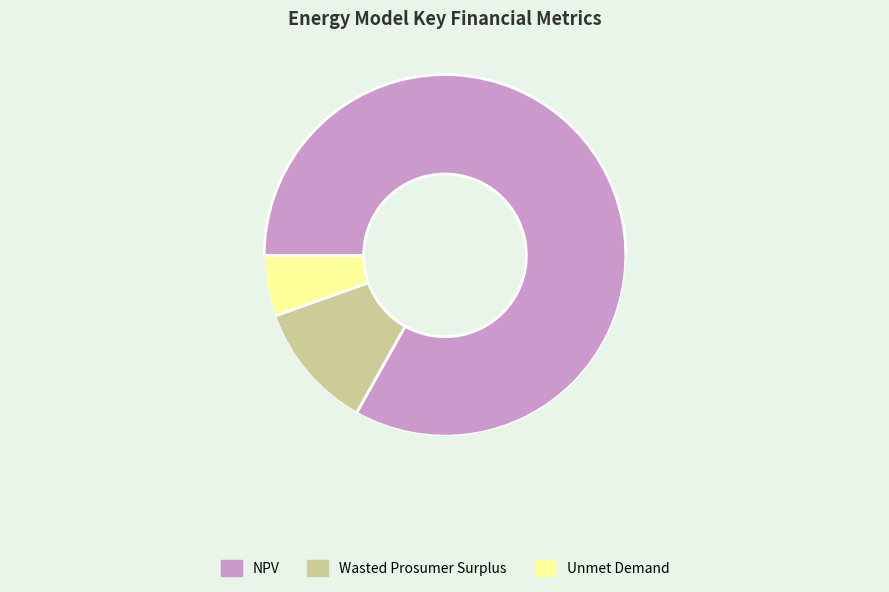

Do Wasted Prosumer Surplus and Unmet Demand together represent more than half of the pie?

No